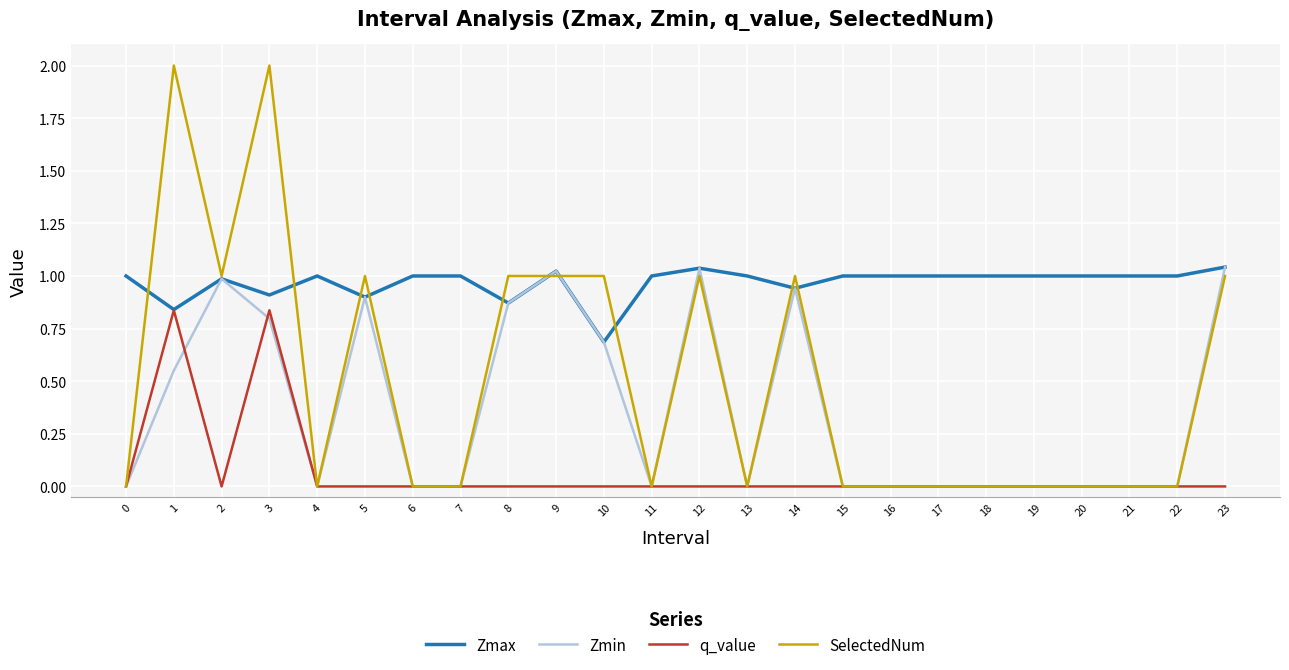

Which series has the largest total across all categories?

Zmax